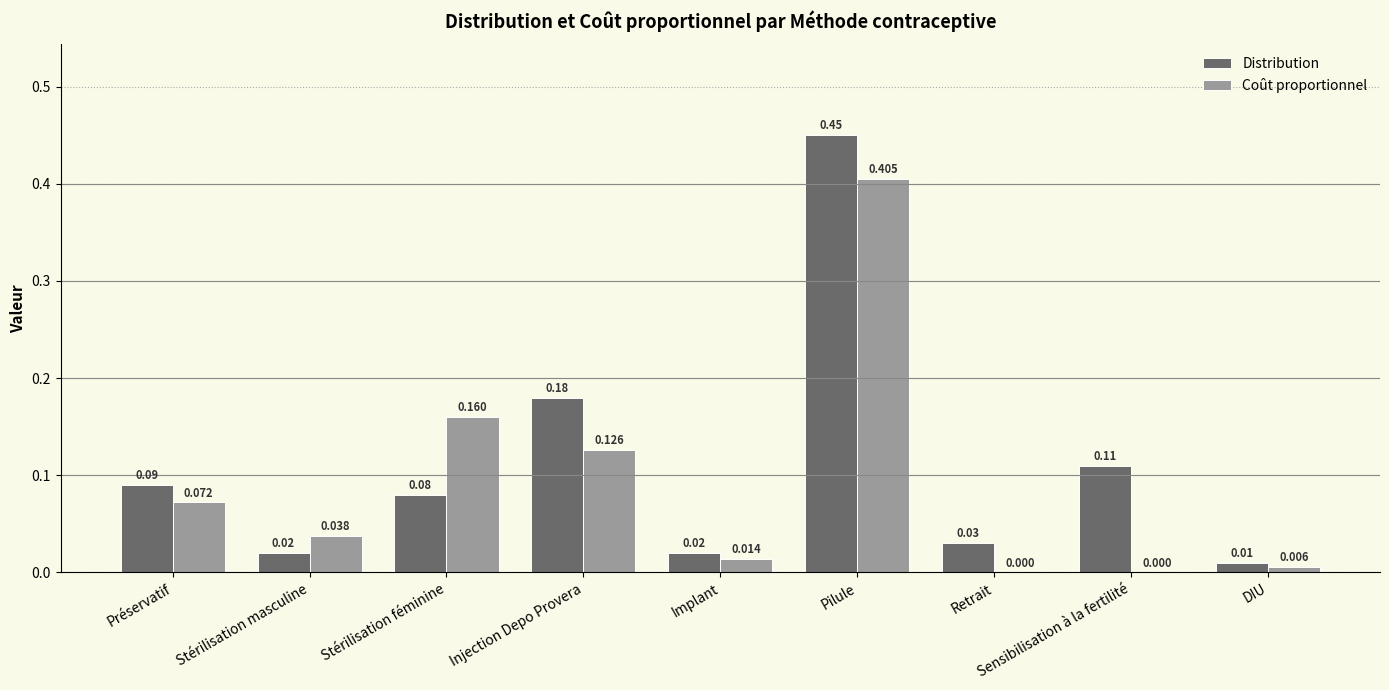

Between Stérilisation masculine and Sensibilisation à la fertilité, which series saw the biggest shift?

Distribution